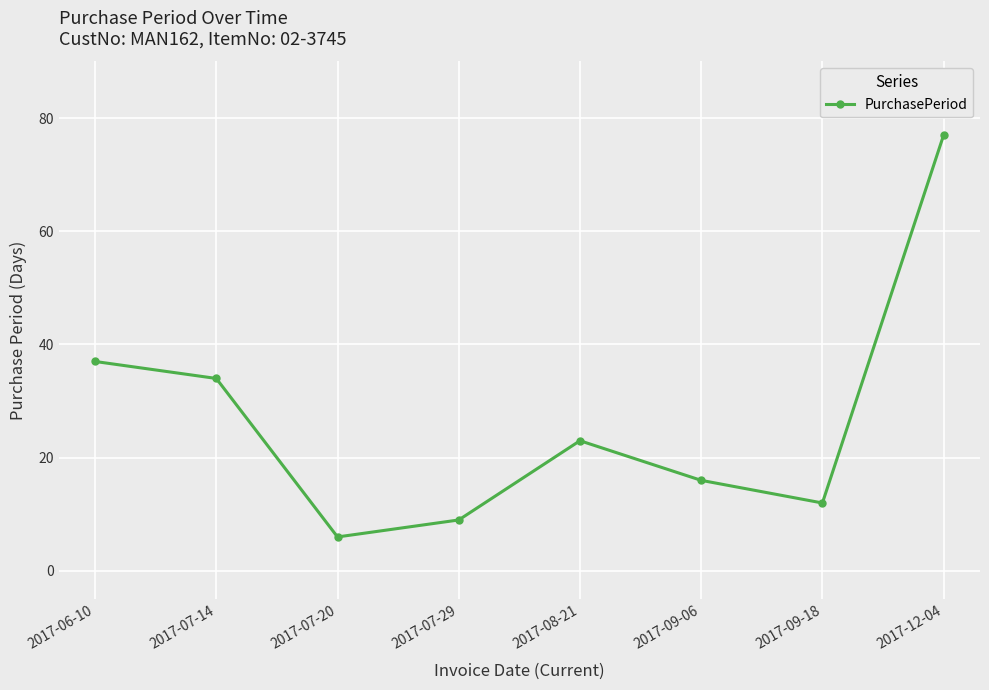

What is the greatest value displayed?

77